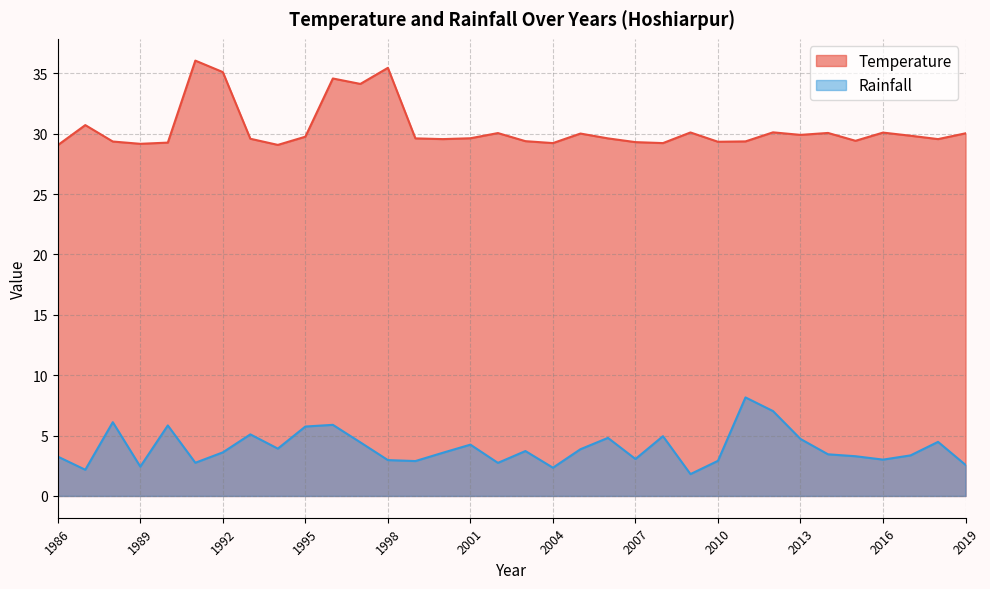

What is the difference between the Rainfall values at 1994 and 2011?

4.2